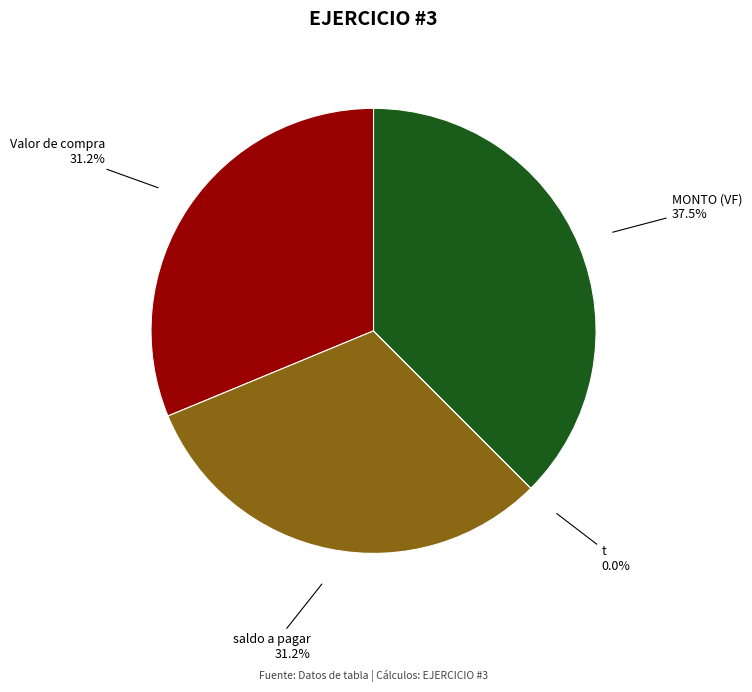

Is there any slice that represents more than half of the pie?

No